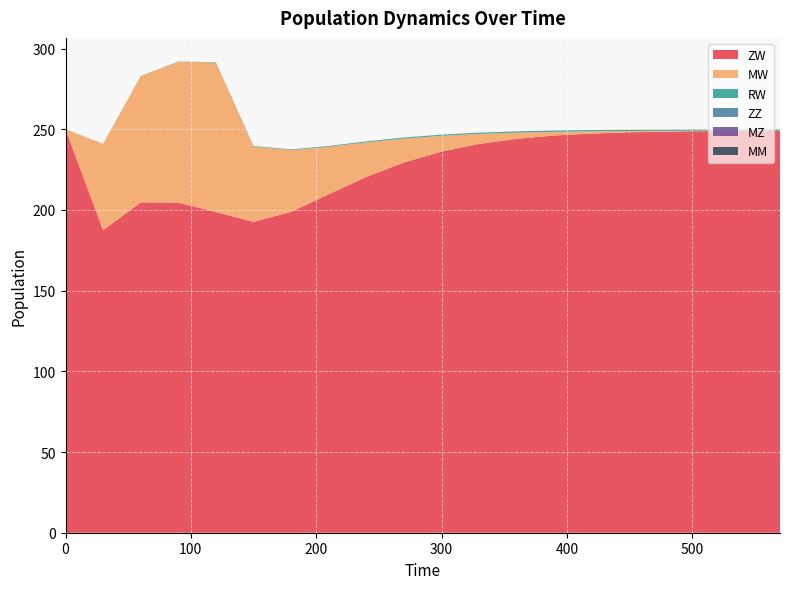

Reading left to right, what are all the values shown in this chart?

ZW: 250.0	187.4	204.7	204.5	198.7	192.6	198.8	209.7	220.4	229.4	236.1	240.9	244.1	246.1	247.3	248.1	248.5	248.8	248.9	249.0
MW: 0.0	53.6	78.2	87.3	92.6	46.7	38.3	29.4	21.4	14.8	9.8	6.2	3.8	2.3	1.3	0.8	0.5	0.3	0.2	0.1
RW: 0.0	0.0	0.1	0.1	0.2	0.3	0.4	0.5	0.6	0.7	0.8	0.8	0.8	0.8	0.8	0.8	0.8	0.9	0.9	0.9
ZZ: 0.0	0.0	0.0	0.0	0.0	0.0	0.0	0.0	0.0	0.0	0.0	0.0	0.0	0.0	0.0	0.0	0.0	0.0	0.0	0.0
MZ: 0.0	0.0	0.0	0.0	0.0	0.0	0.0	0.0	0.0	0.0	0.0	0.0	0.0	0.0	0.0	0.0	0.0	0.0	0.0	0.0
MM: 0.0	0.0	0.0	0.0	0.0	0.0	0.0	0.0	0.0	0.0	0.0	0.0	0.0	0.0	0.0	0.0	0.0	0.0	0.0	0.0